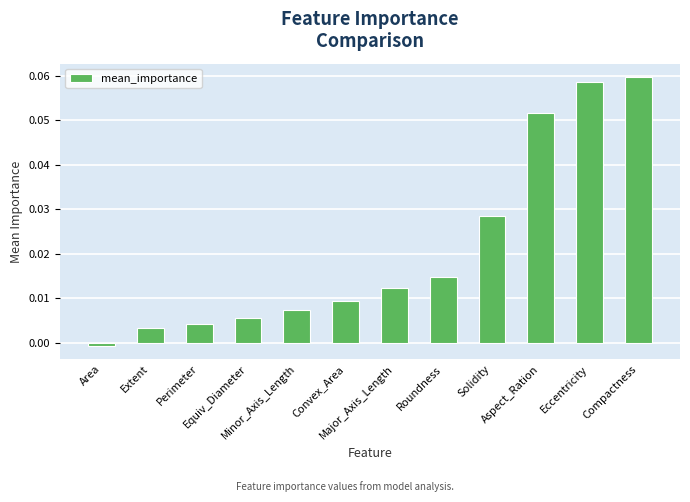

What is the sum of all values?

0.3